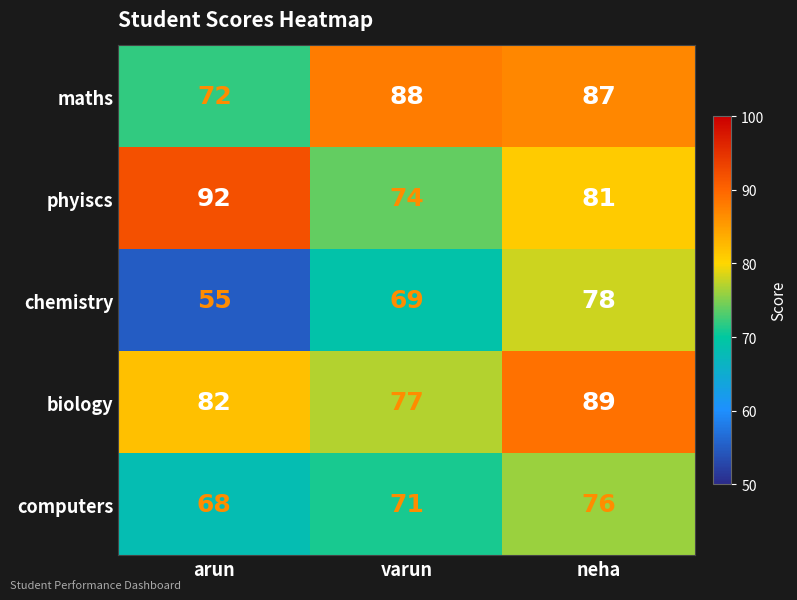

What is the lowest value of the chemistry series?

55